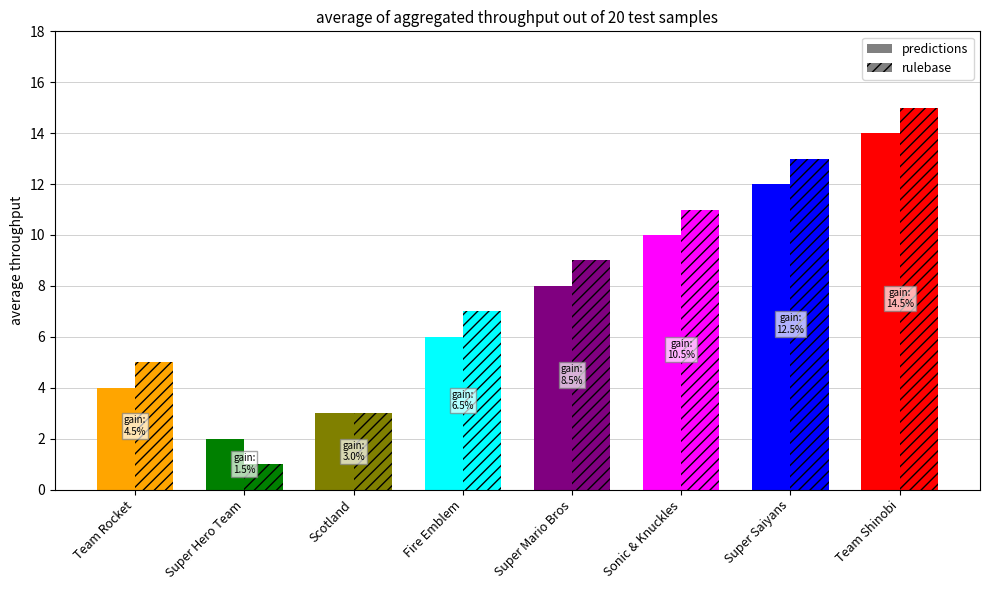

Which has a higher value, Super Mario Bros or Sonic & Knuckles?

Sonic & Knuckles